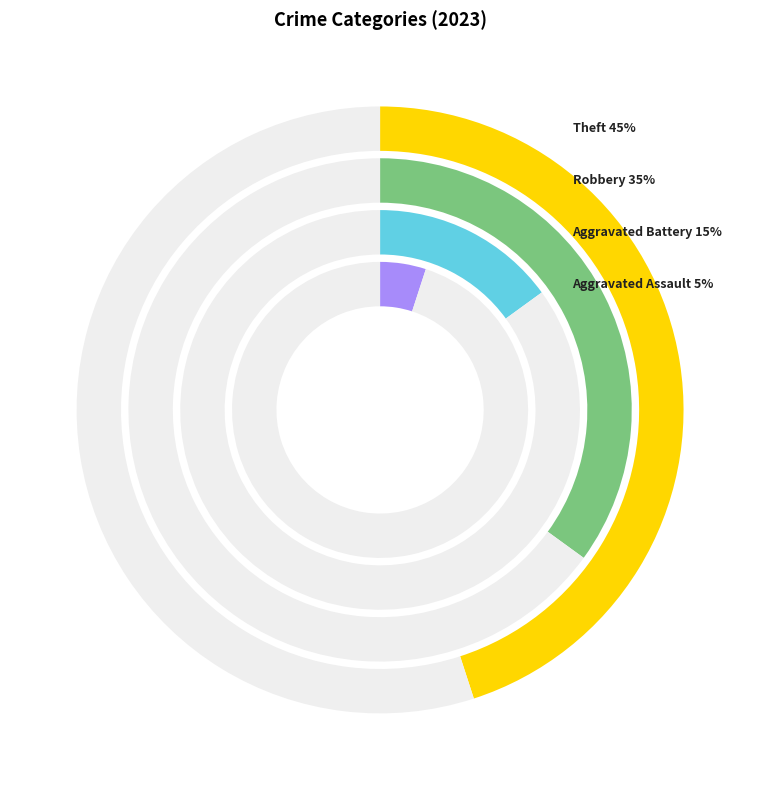

What portion of the pie excludes Aggravated Assault?

95.0%